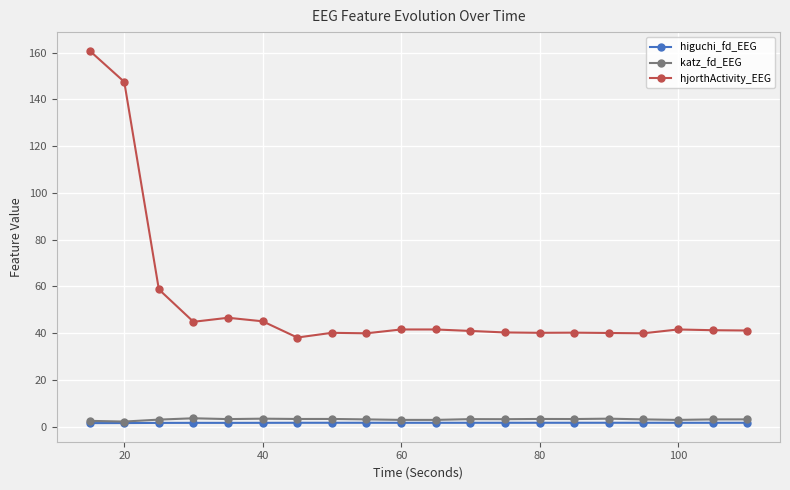

Which series has the largest total across all categories?

hjorthActivity_EEG